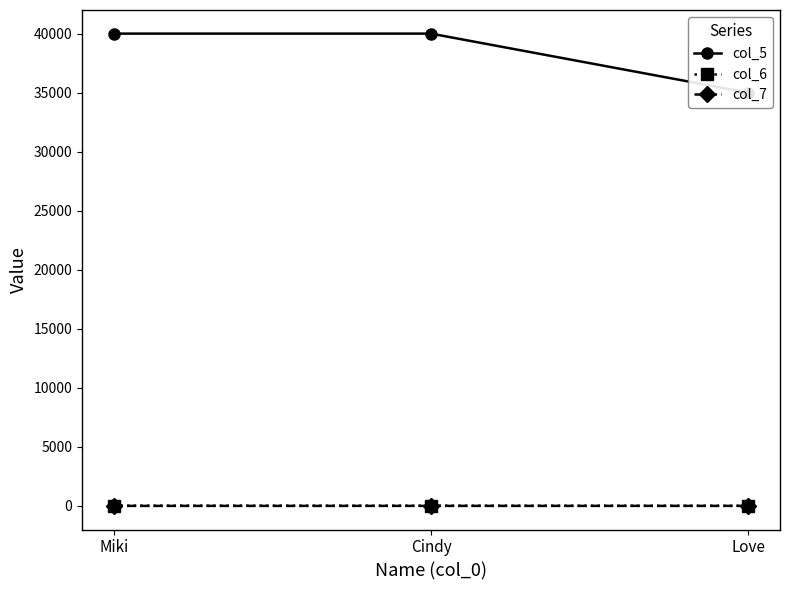

What position from the left is Love?

3